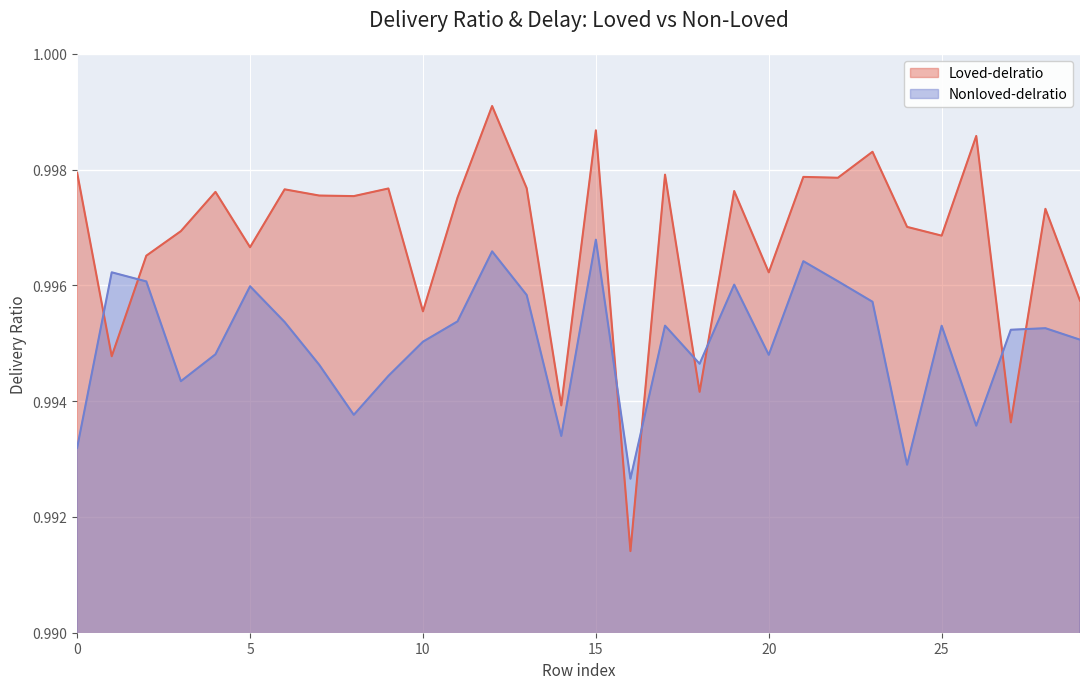

At 8, list the series in order from largest to smallest.

Loved-delratio, Nonloved-delratio